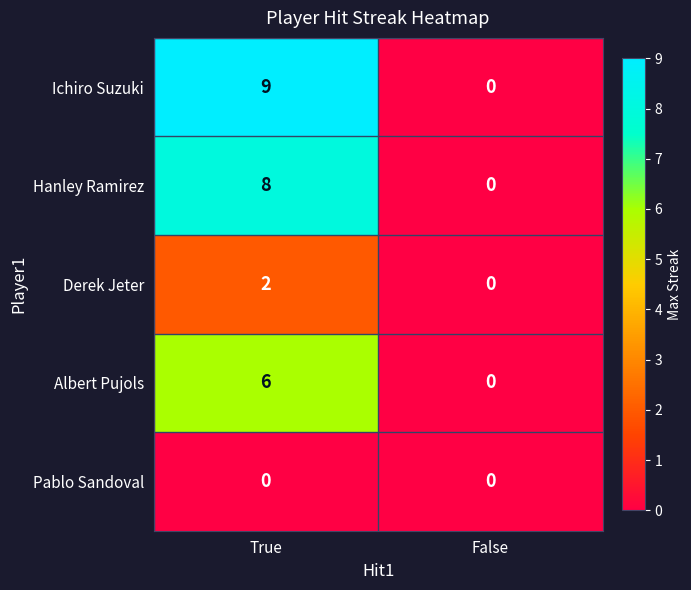

How many categories are shown in the chart?

2